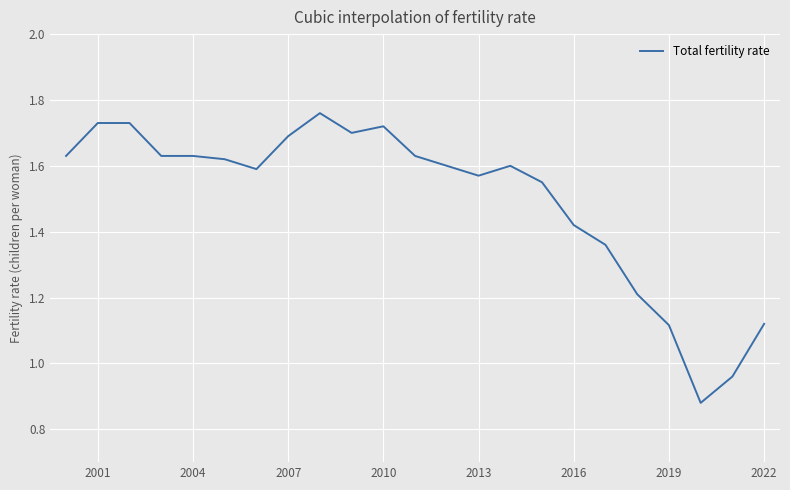

True or false: the data shows 0.3 at 2010.

False